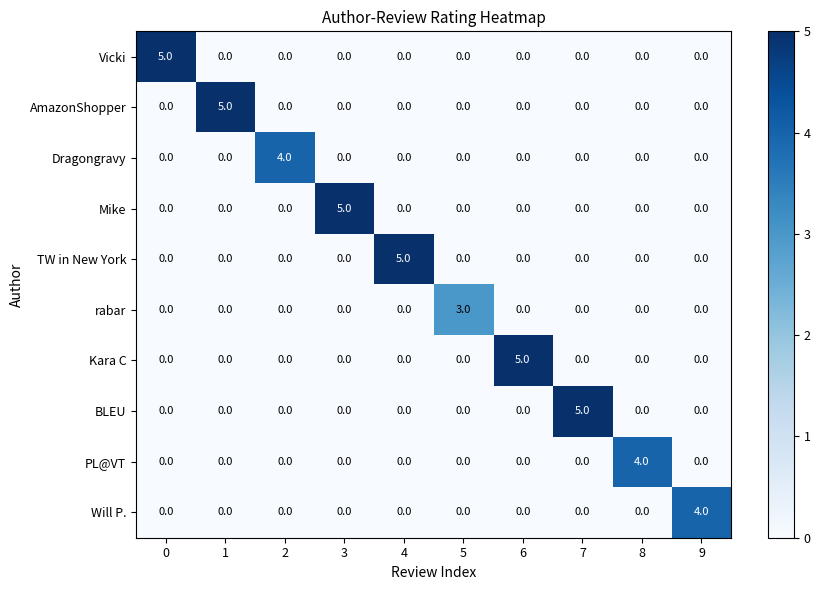

How many values in the rabar series exceed 0?

1